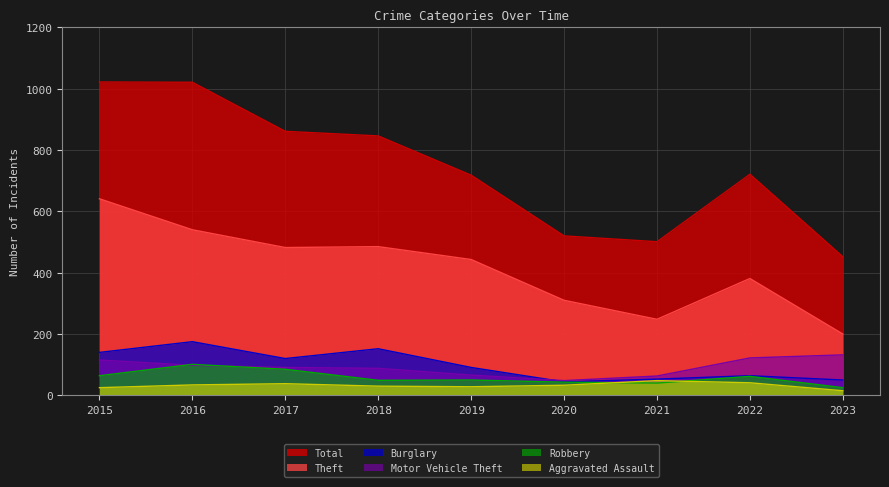

Rank the series by their maximum value, from lowest to highest.

Aggravated Assault, Robbery, Motor Vehicle Theft, Burglary, Theft, Total